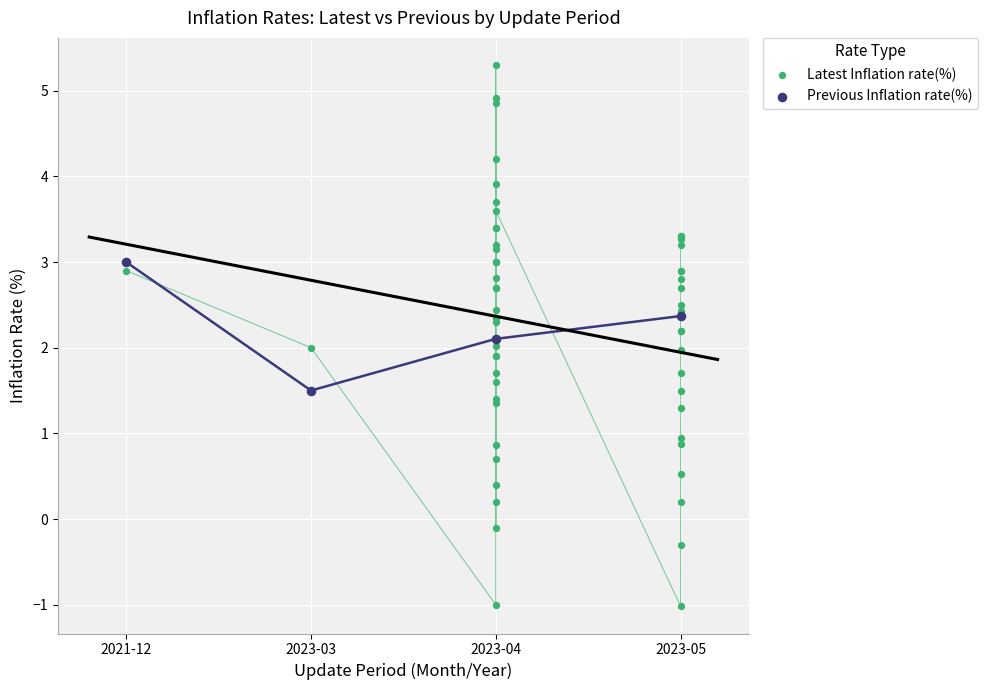

Which series contains the lowest Y value?

Latest Inflation rate(%)